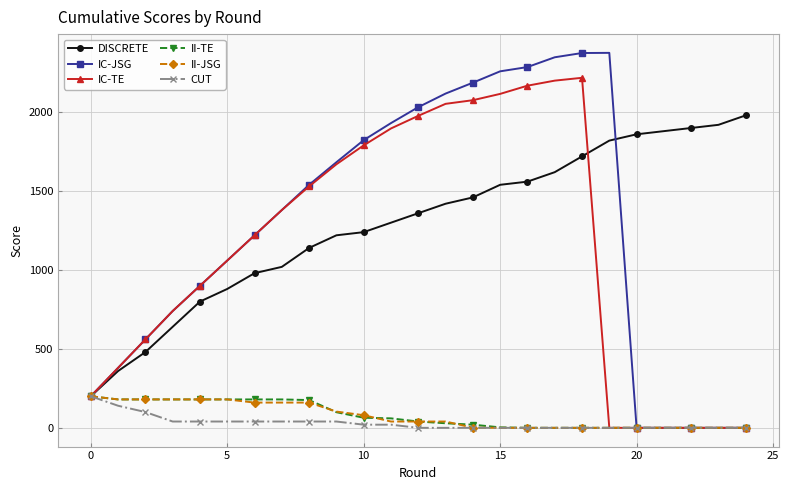

What is the maximum value shown in the chart?

2376